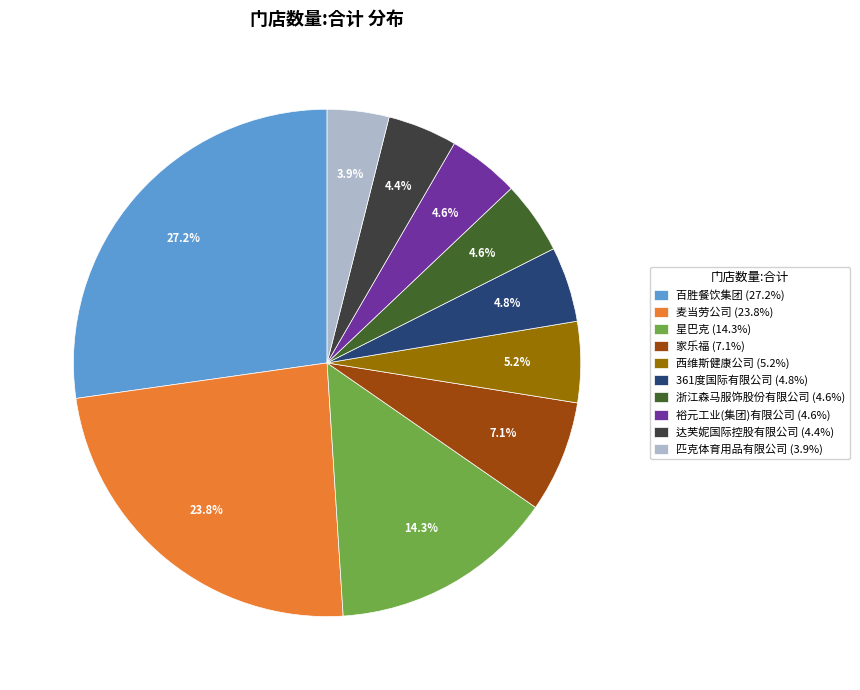

To the nearest percent, what is the combined percentage of 裕元工业(集团)有限公司 and 星巴克?

19%